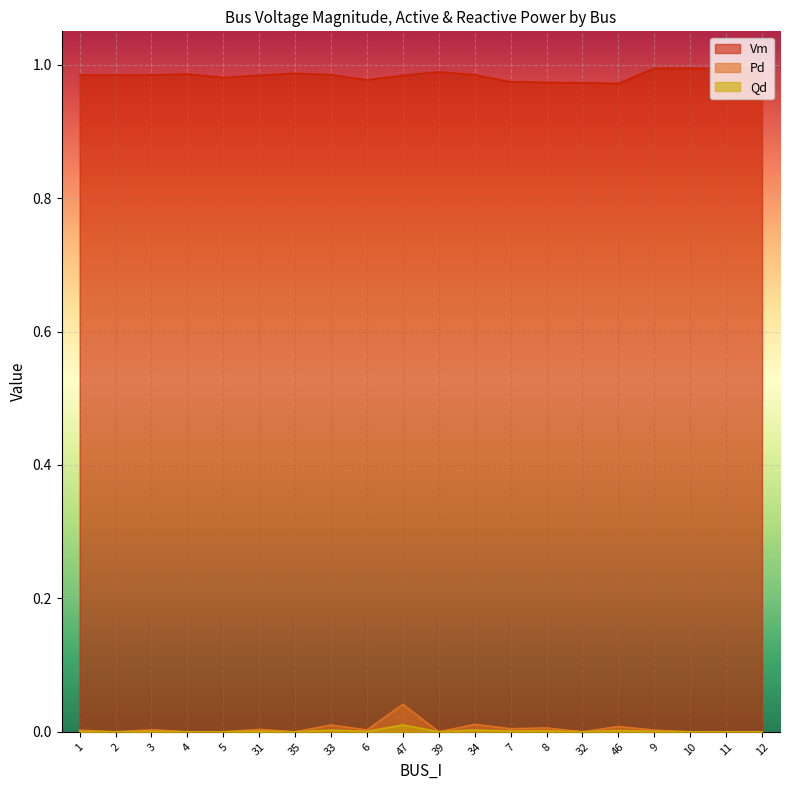

How many lines are shown in the chart?

3